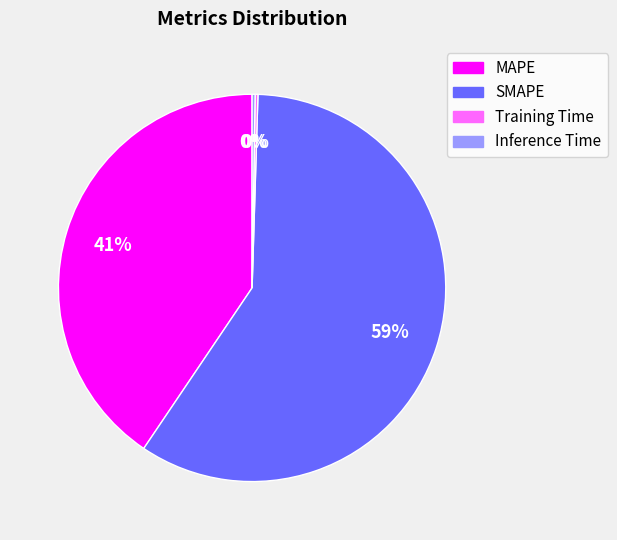

Which slice represents more than half of the pie?

SMAPE